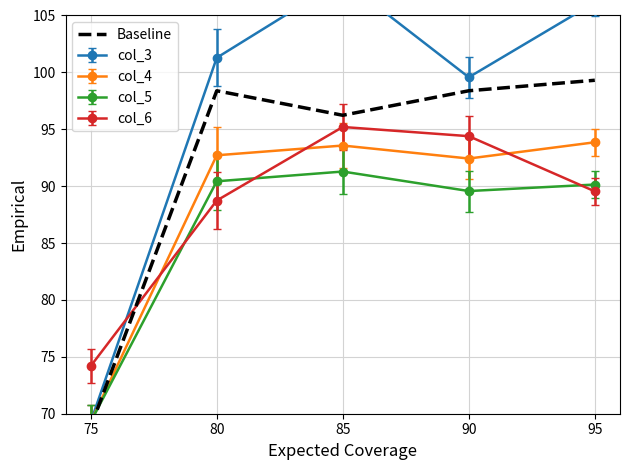

Where is the data nearest to the value 84?

85